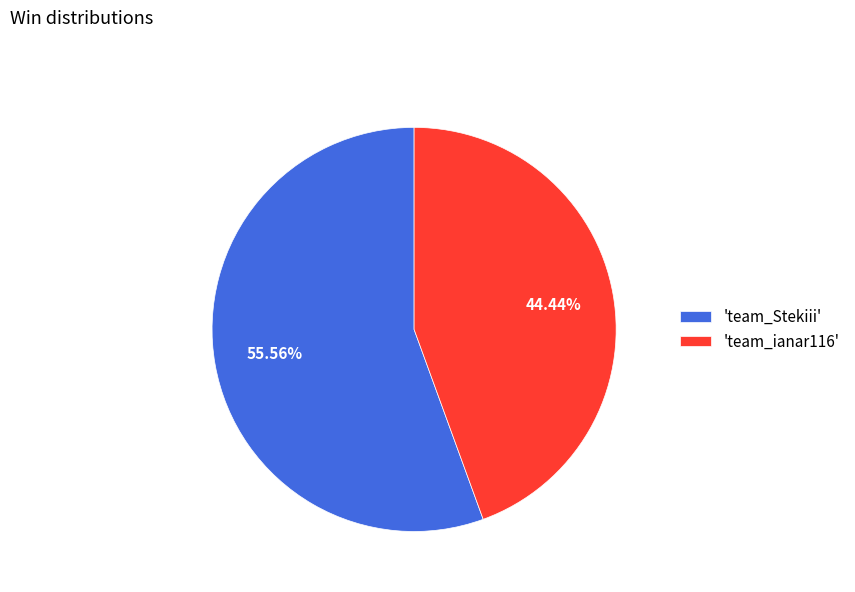

Which category has the biggest portion of the pie?

'team_Stekiii'